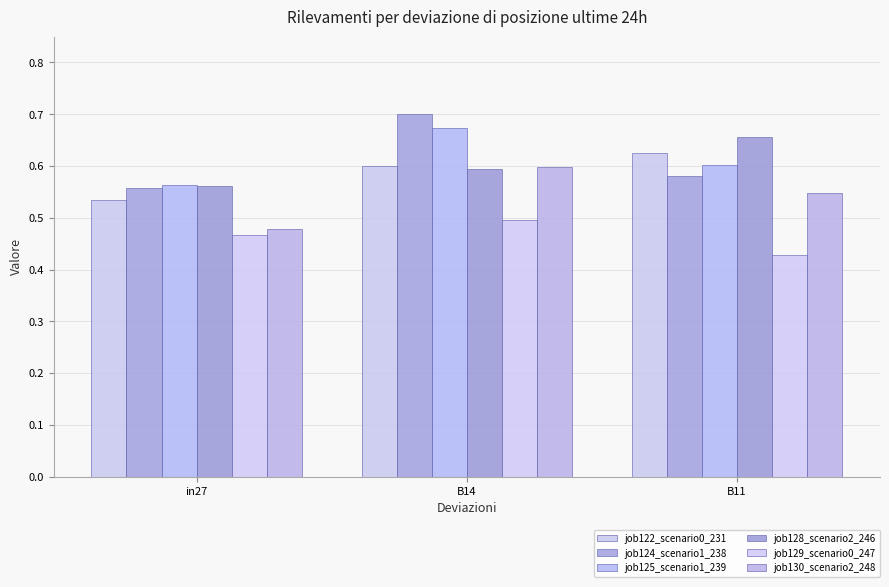

What is the minimum value shown in the chart?

0.4